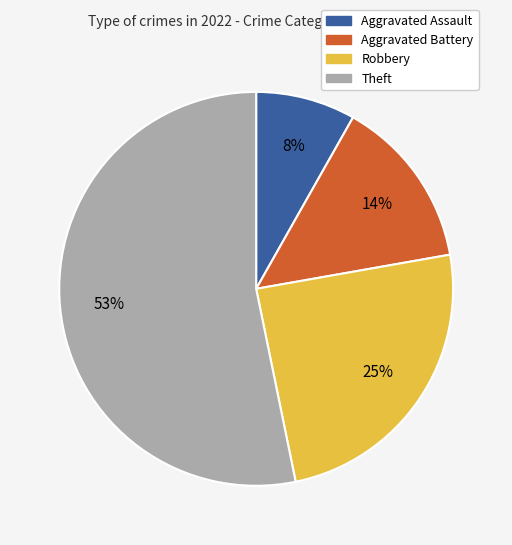

Is the sum of Robbery and Aggravated Battery greater than half?

No